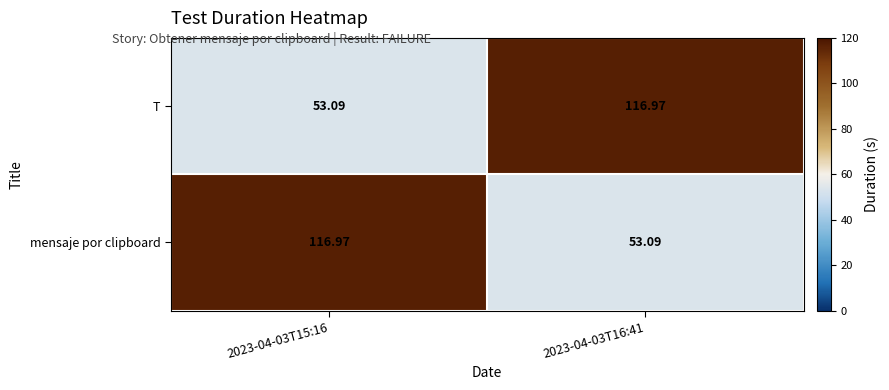

Is the value of mensaje por clipboard at 2023-04-03T15:16 greater than the value of T at 2023-04-03T15:16?

Yes